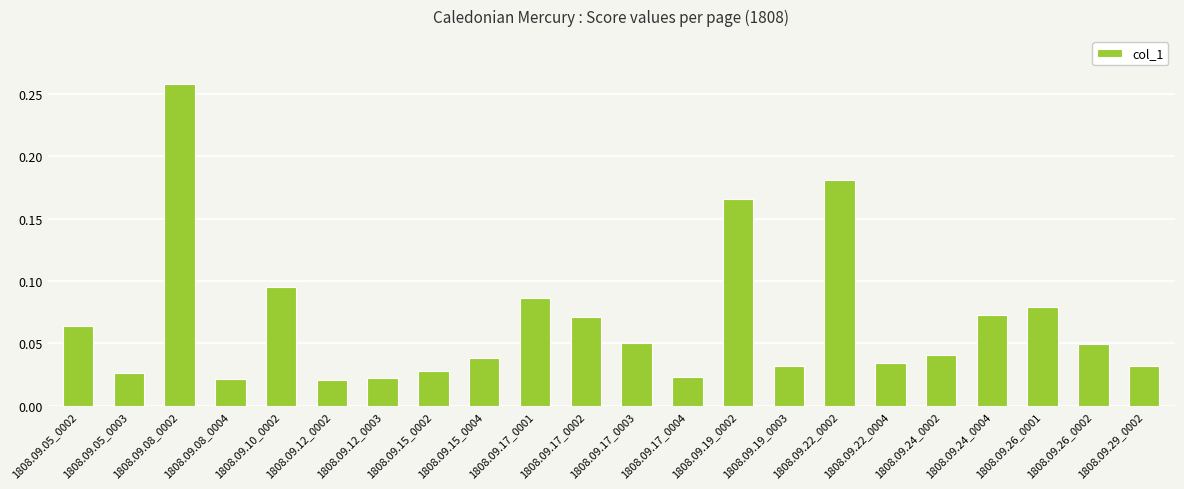

Which has a higher value, 1808.09.26_0002 or 1808.09.29_0002?

1808.09.26_0002